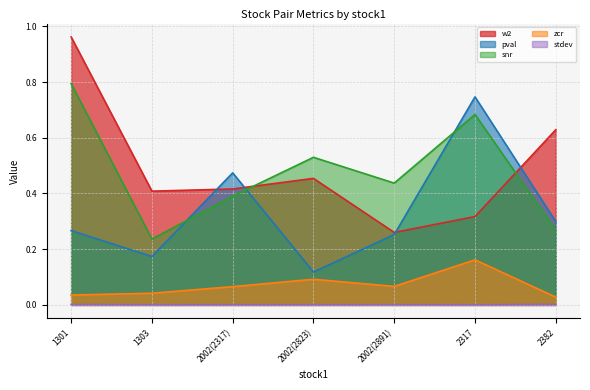

After their last crossing, which series has the higher values: pval or w2?

w2